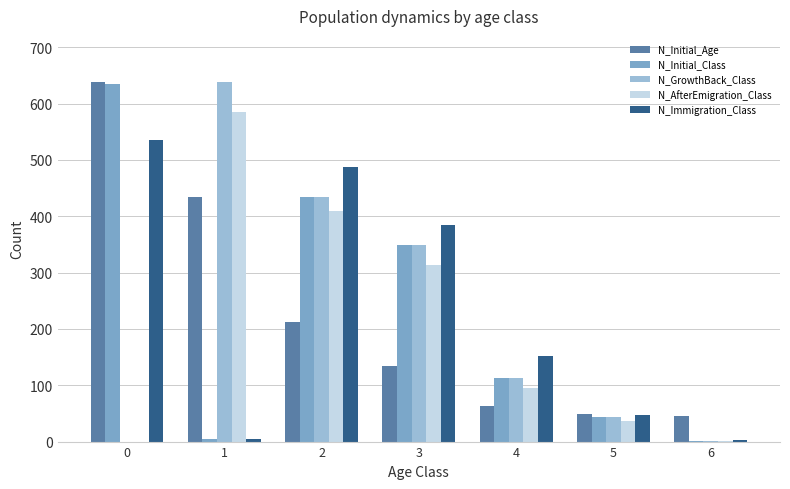

Are the bars grouped side by side (vs. stacked)?

Yes